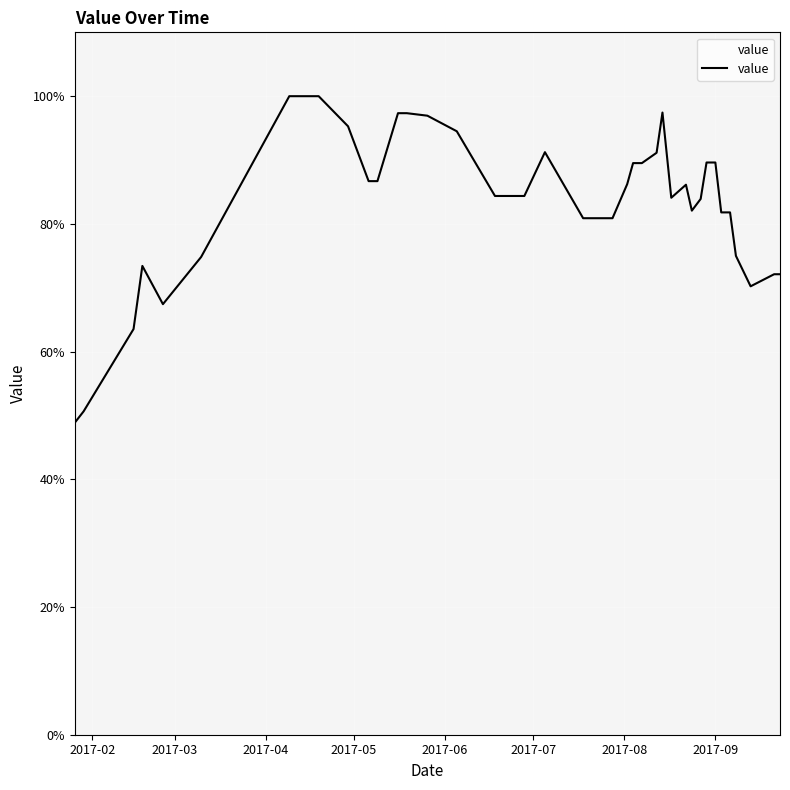

How many lines are shown in the chart?

1